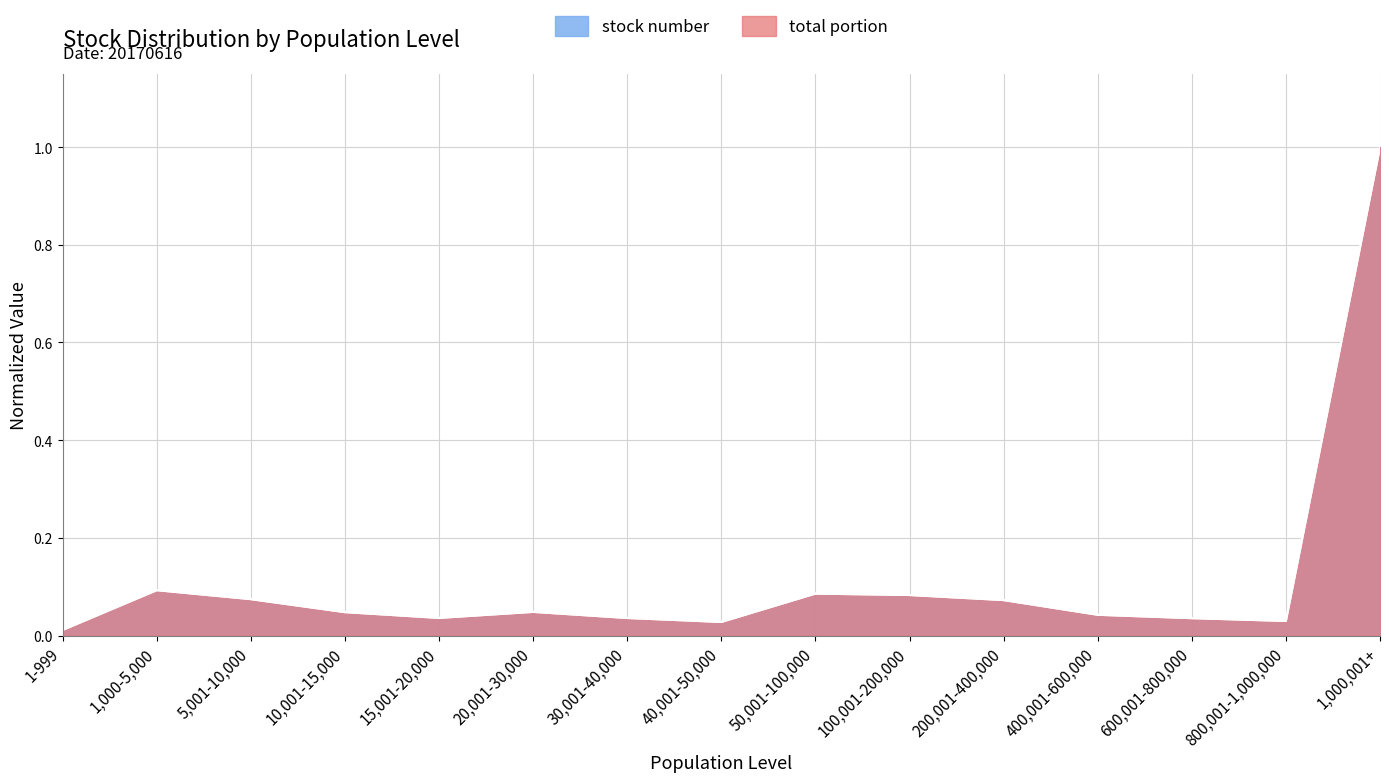

The value of stock number at 100,001-200,000 is 0.1. True or false?

True